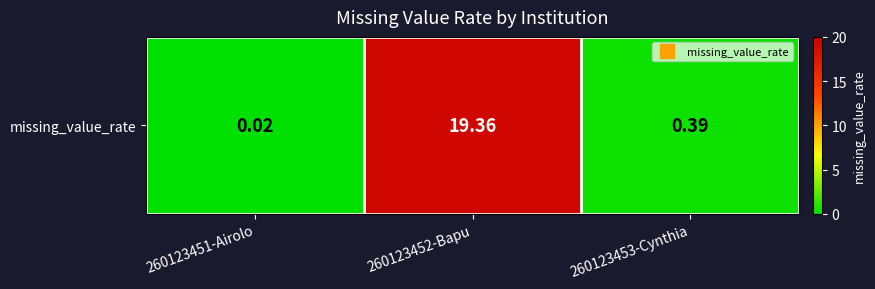

At which label is the value closest to 9?

260123453-Cynthia